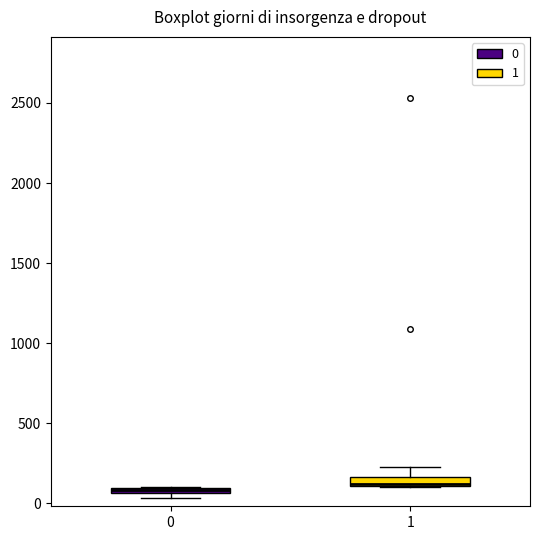

Where is the lower edge of the box at x = 0 on the y-axis? The values are not printed on the chart, so give them approximately, as read against the axis.

50